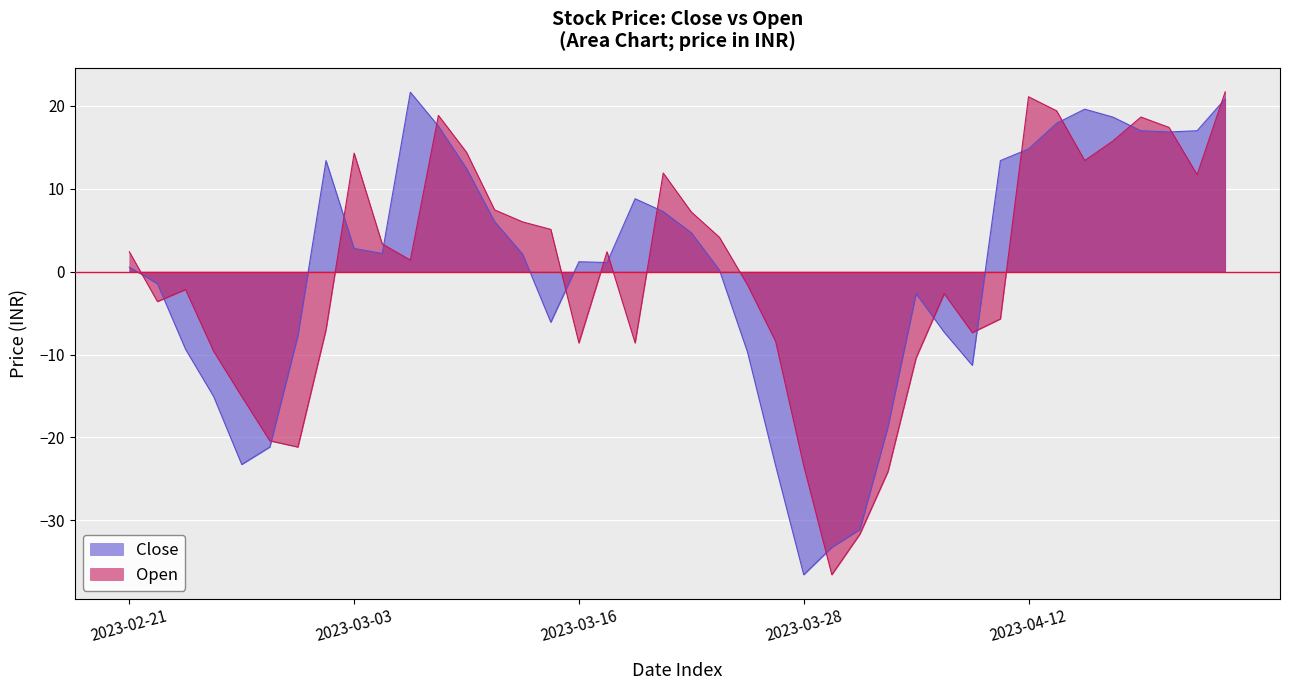

What is the average value of the Open series?

-0.2